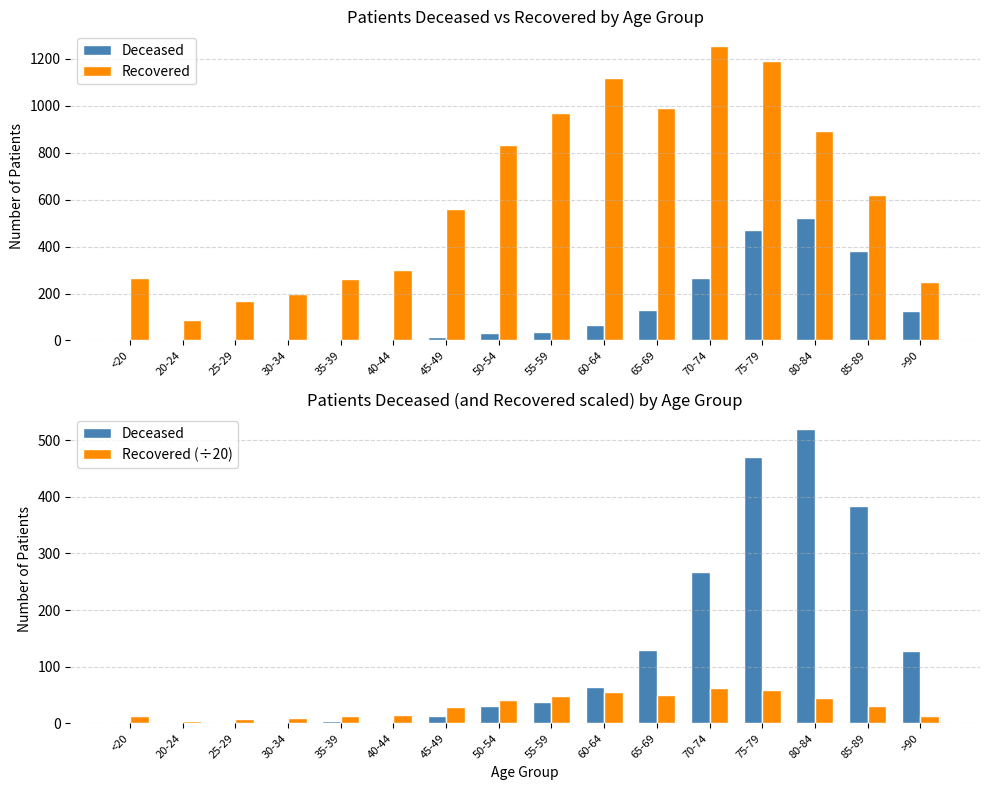

True or false: Deceased has a value of 3.0 at 40-44.

True